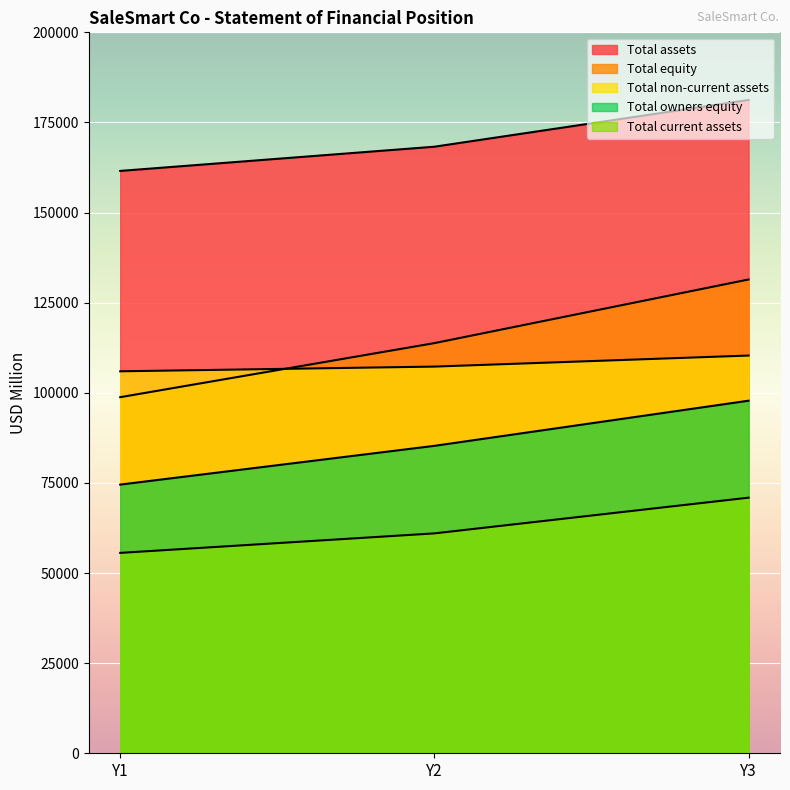

Reading right to left, what are all the values shown in this chart?

Total assets: Y1=161553	Y2=168270	Y3=181241
Total equity: Y1=98783	Y2=113782	Y3=131438
Total non-current assets: Y1=105963	Y2=107269	Y3=110334
Total current assets: Y1=55590	Y2=61001	Y3=70907
Total owners equity: Y1=74537	Y2=85286	Y3=97810